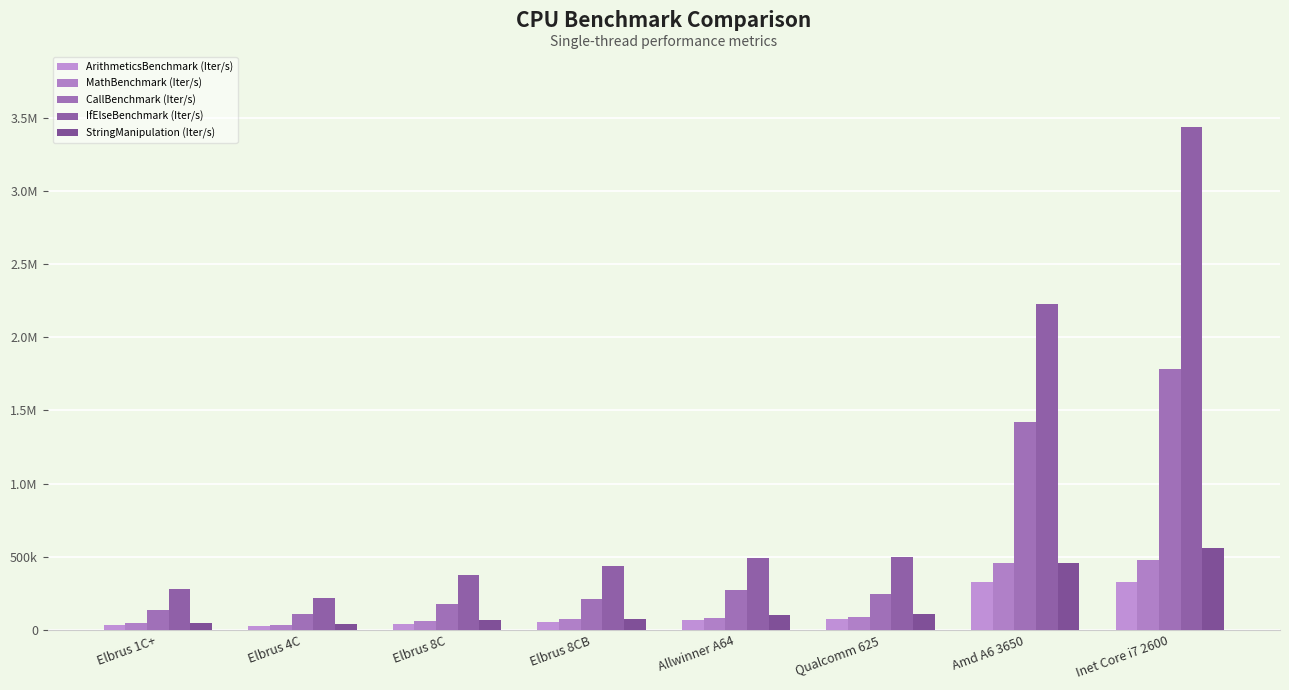

Does the chart contain stacked bars?

No